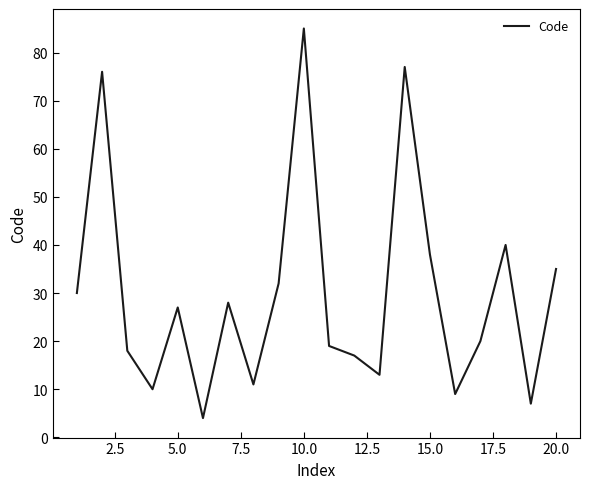

How many series are shown in this chart?

1